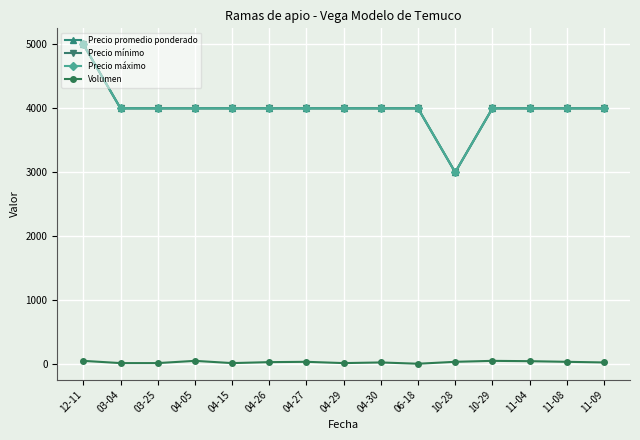

Reading left to right, what are all the values shown in this chart?

Precio promedio ponderado: 12-11=5000	03-04=4000	03-25=4000	04-05=4000	04-15=4000	04-26=4000	04-27=4000	04-29=4000	04-30=4000	06-18=4000	10-28=3000	10-29=4000	11-04=4000	11-08=4000	11-09=4000
Precio mínimo: 12-11=5000	03-04=4000	03-25=4000	04-05=4000	04-15=4000	04-26=4000	04-27=4000	04-29=4000	04-30=4000	06-18=4000	10-28=3000	10-29=4000	11-04=4000	11-08=4000	11-09=4000
Precio máximo: 12-11=5000	03-04=4000	03-25=4000	04-05=4000	04-15=4000	04-26=4000	04-27=4000	04-29=4000	04-30=4000	06-18=4000	10-28=3000	10-29=4000	11-04=4000	11-08=4000	11-09=4000
Volumen: 12-11=55	03-04=20	03-25=20	04-05=55	04-15=20	04-26=35	04-27=40	04-29=20	04-30=30	06-18=10	10-28=40	10-29=55	11-04=50	11-08=40	11-09=30